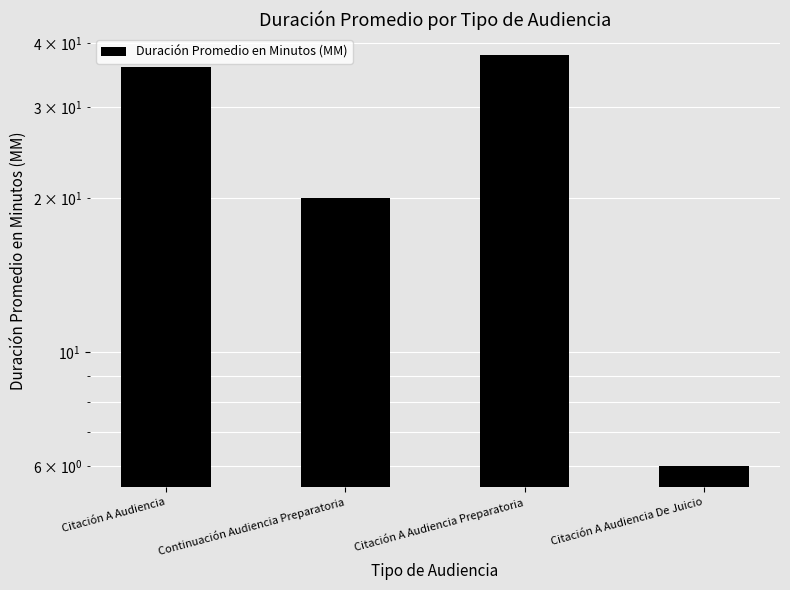

The chart shows a value of 38 at Citación A Audiencia Preparatoria. True or false?

True